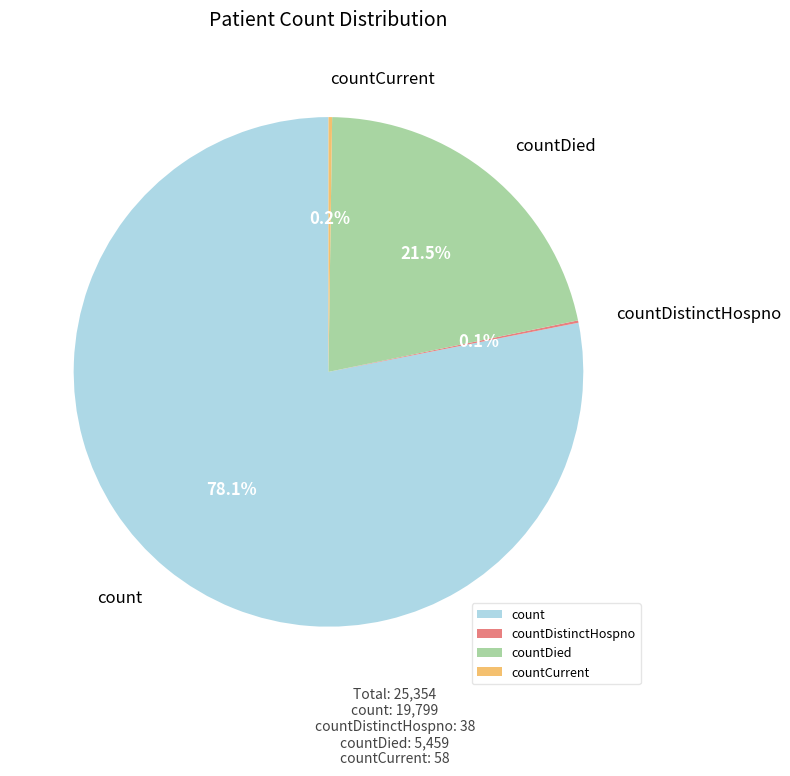

Which slice is the largest?

count